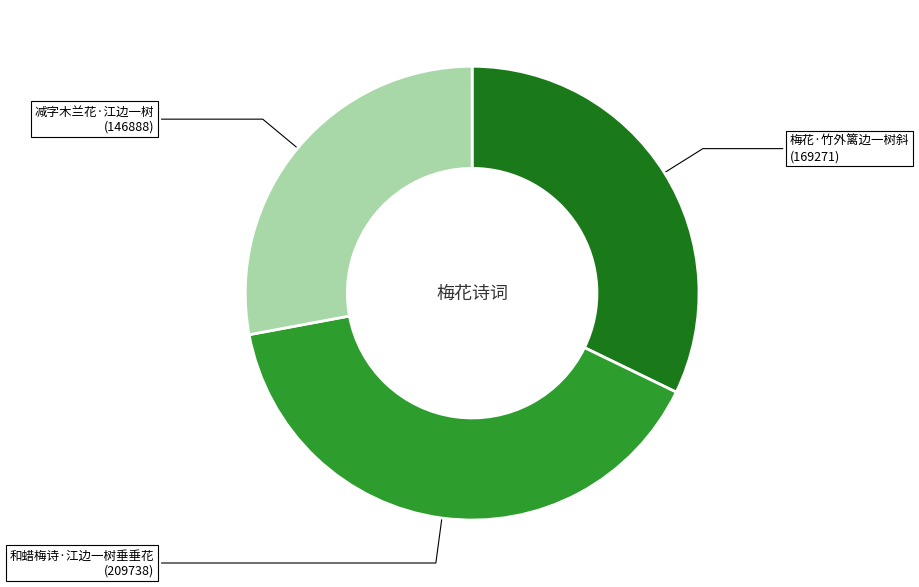

Combined, do 减字木兰花·江边一树 (146888) and 梅花·竹外篱边一树斜 (169271) account for over 50%?

Yes